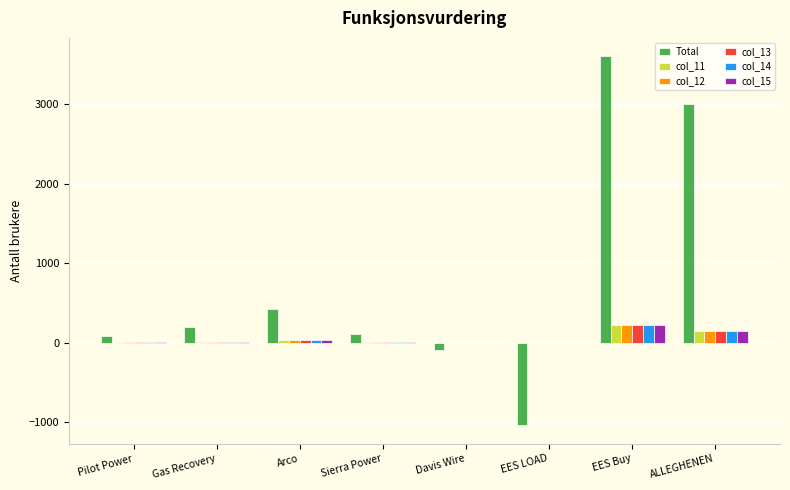

Is it true that col_11 equals 150 at ALLEGHENEN?

True